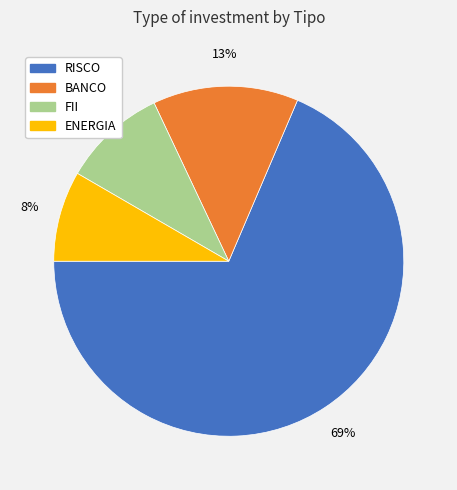

Do RISCO and BANCO together represent more than half of the pie?

Yes